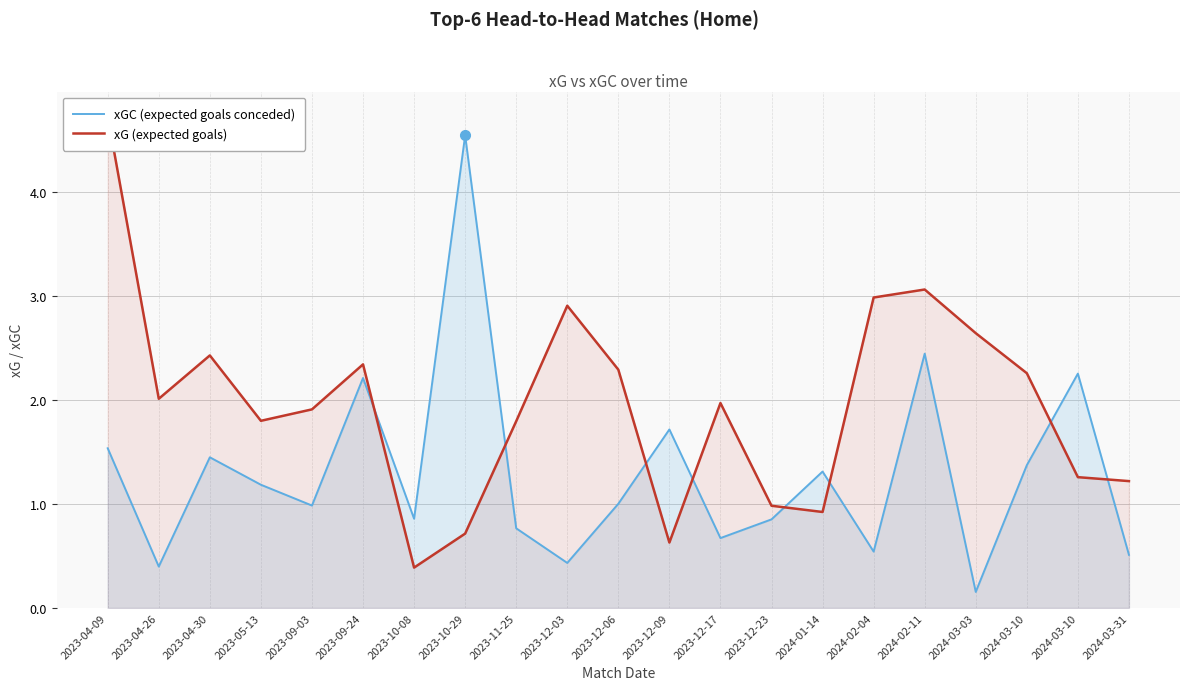

What is the total value across all series at 2023-10-29?

5.3